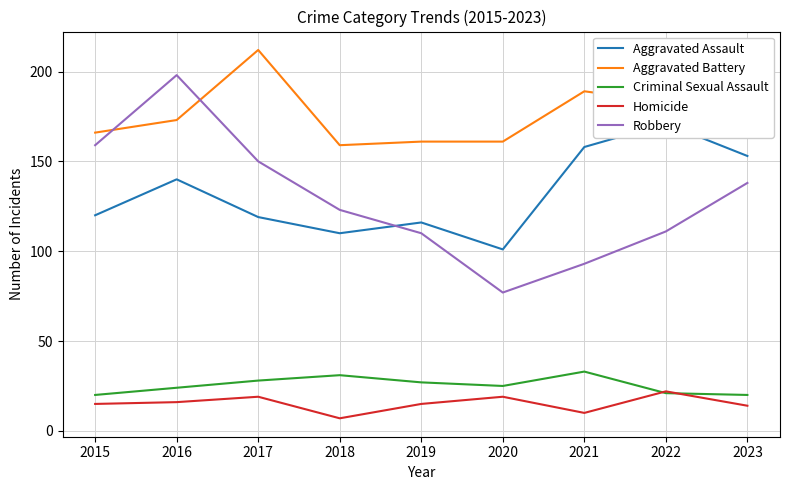

True or false: Aggravated Assault has a value of 78 at 2021.

False